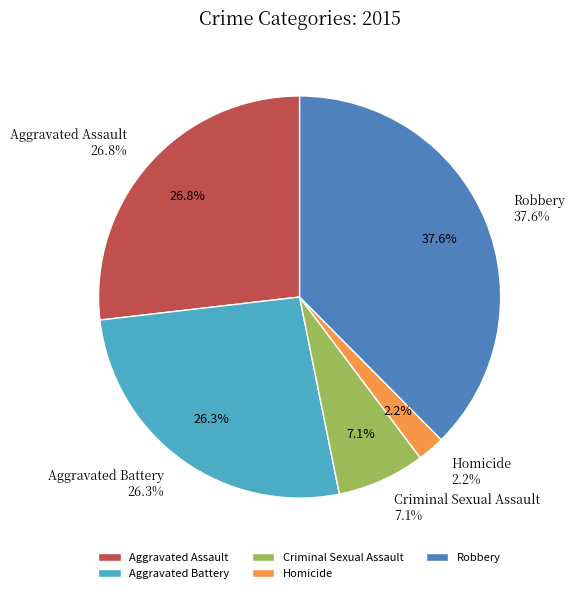

Which slice is the largest?

Robbery